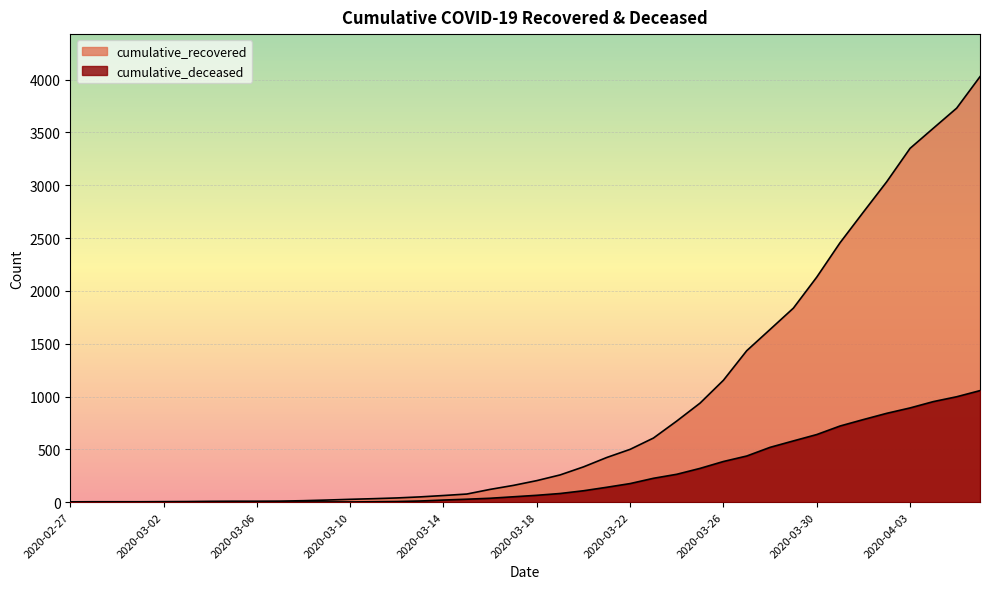

How many data points in cumulative_recovered are above 204?

19